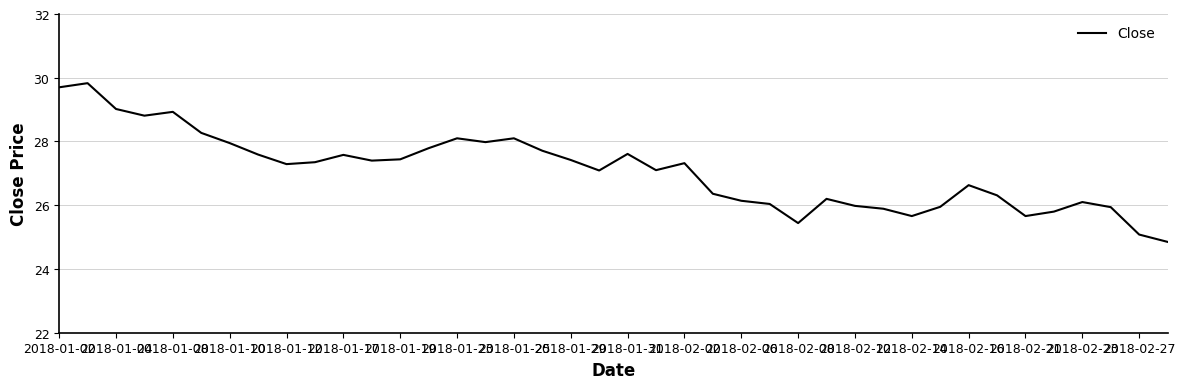

What is the smallest value displayed?

24.9